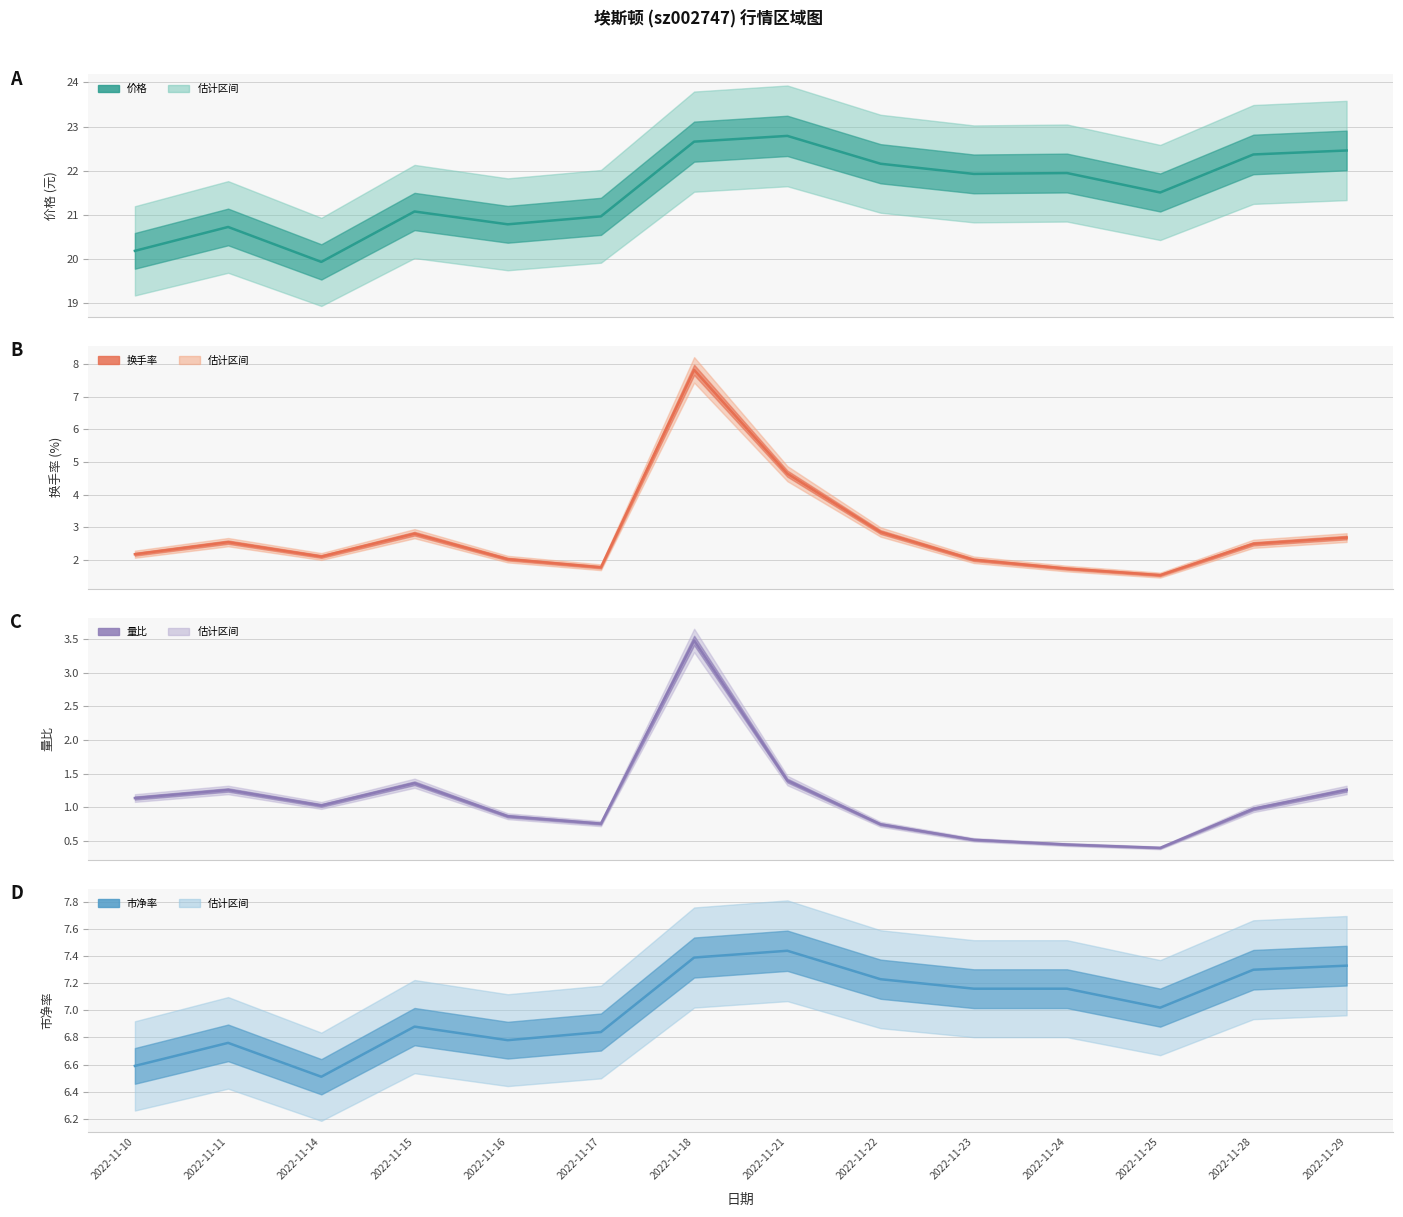

Where is the first local maximum for 价格?

2022-11-11